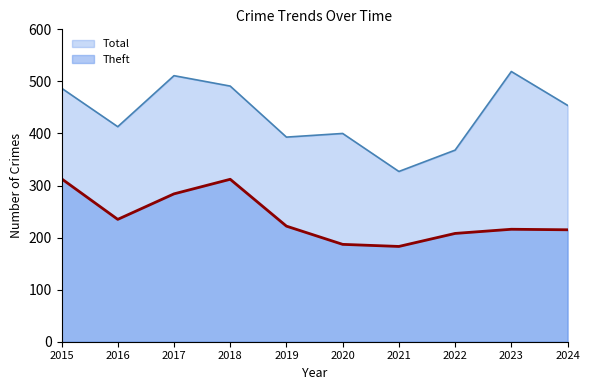

True or false: Theft and Total intersect in this chart.

False